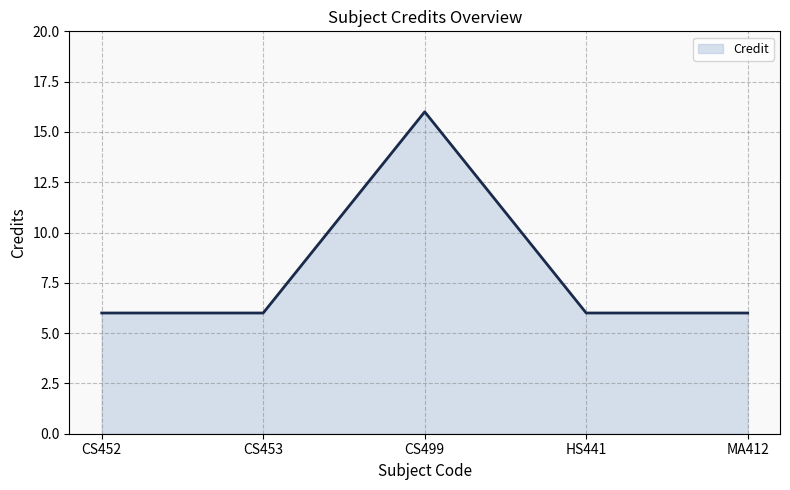

How many interior local peaks (higher than both neighbors) does the data have?

1